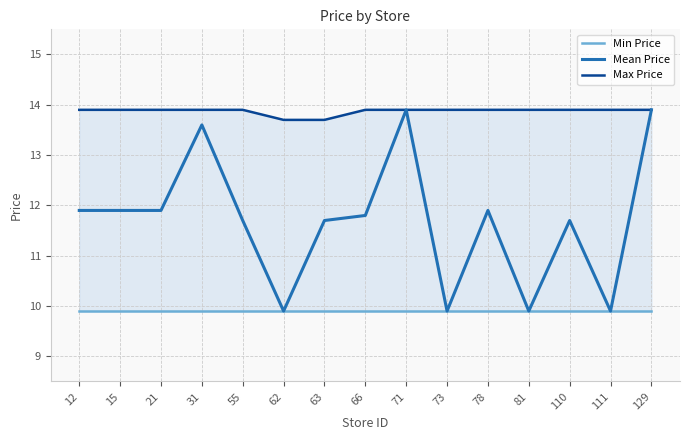

List the labels in order of Min Price value, smallest first.

12, 15, 21, 31, 55, 62, 63, 66, 71, 73, 78, 81, 110, 111, 129